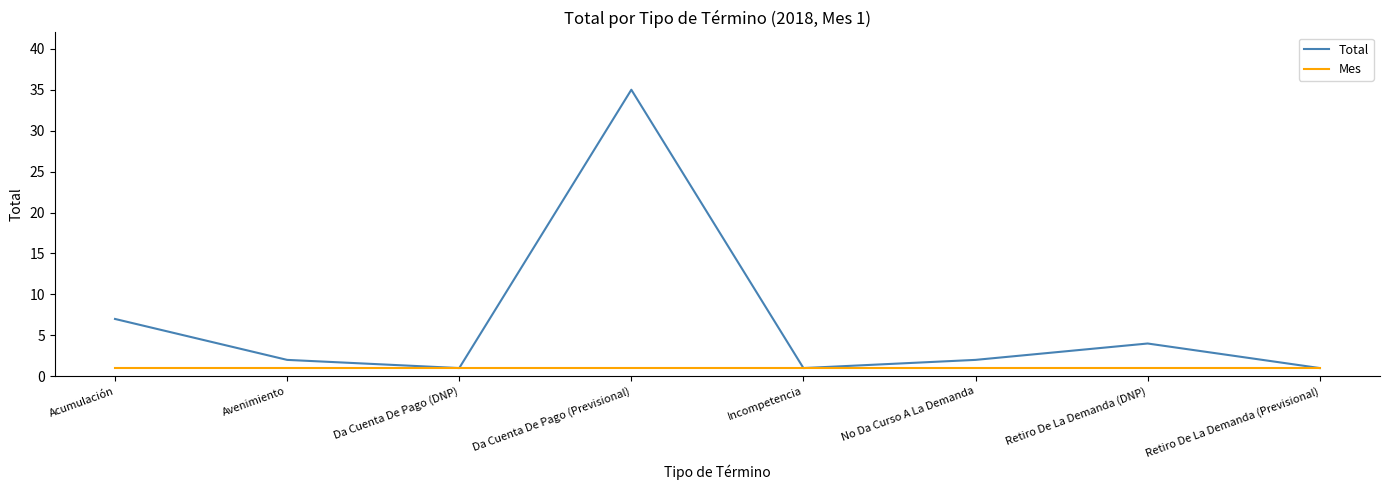

The value of Mes at No Da Curso A La Demanda is 1. True or false?

True